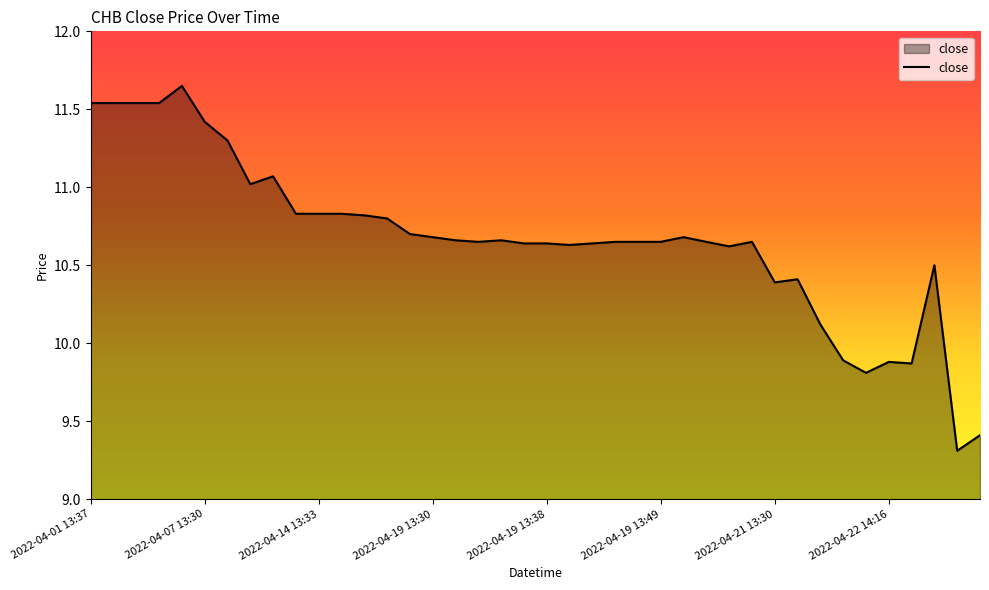

What is the minimum value shown in the chart?

9.3